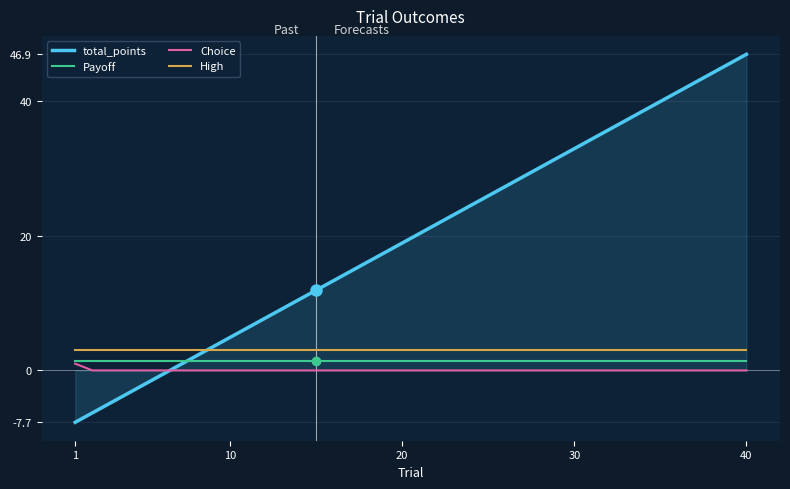

Which series has the widest spread of values?

total_points